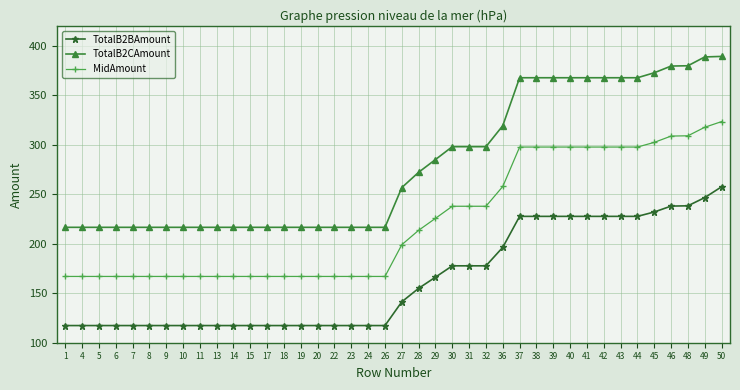

At 50, list the series in order from largest to smallest.

TotalB2CAmount, MidAmount, TotalB2BAmount